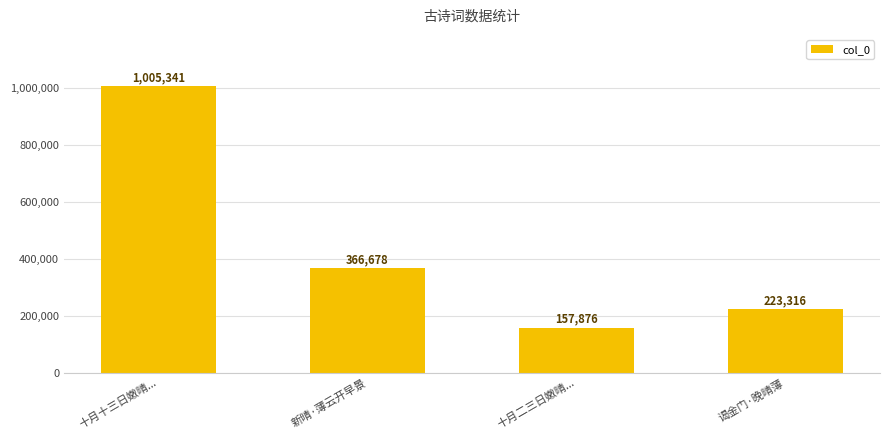

What is the change in value from 十月十三日嫩晴... to 十月二三日嫩晴...?

-847465